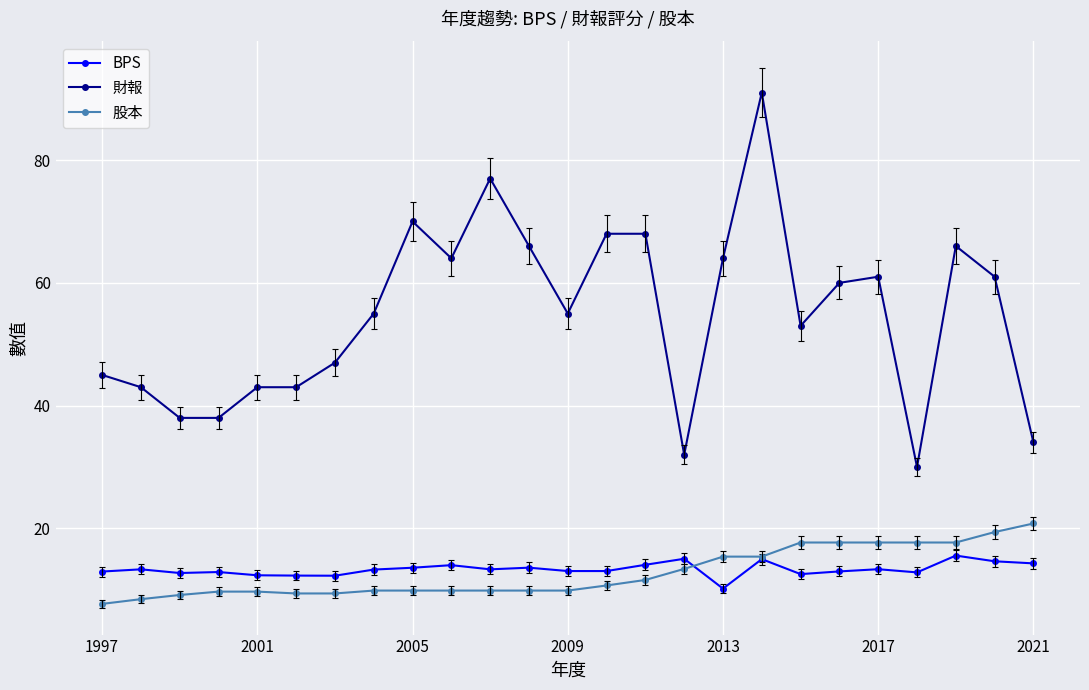

Which series has the widest spread of values?

財報